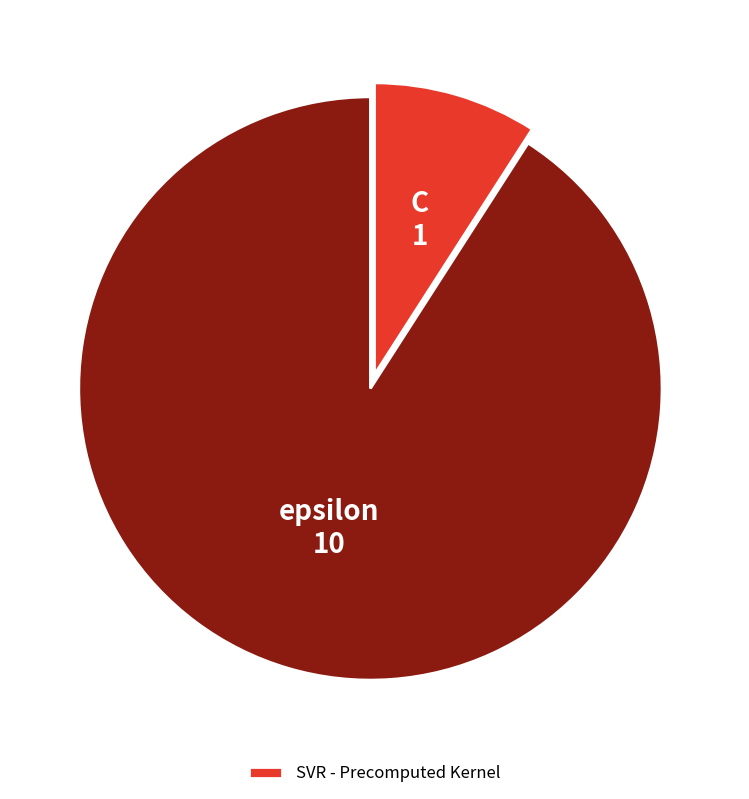

How many segments does this pie chart have?

2